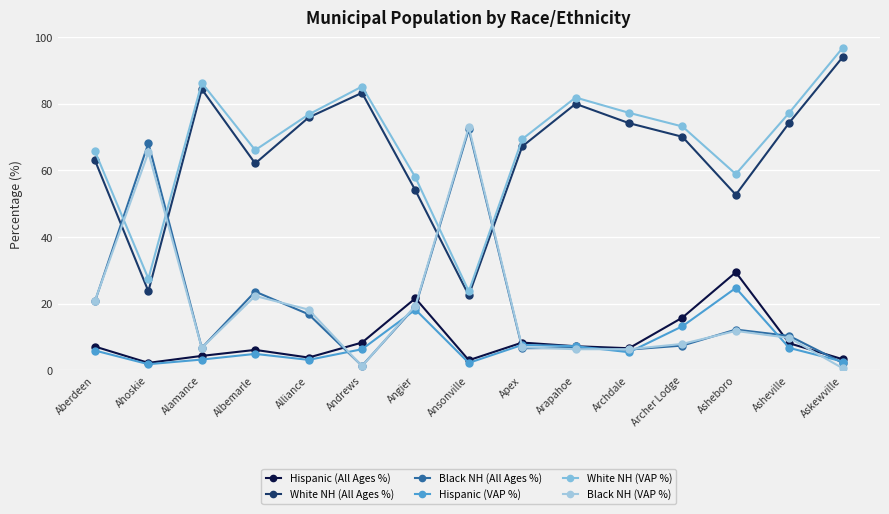

In Black NH (All Ages %), how many points are higher than both neighbors (excluding endpoints)?

5